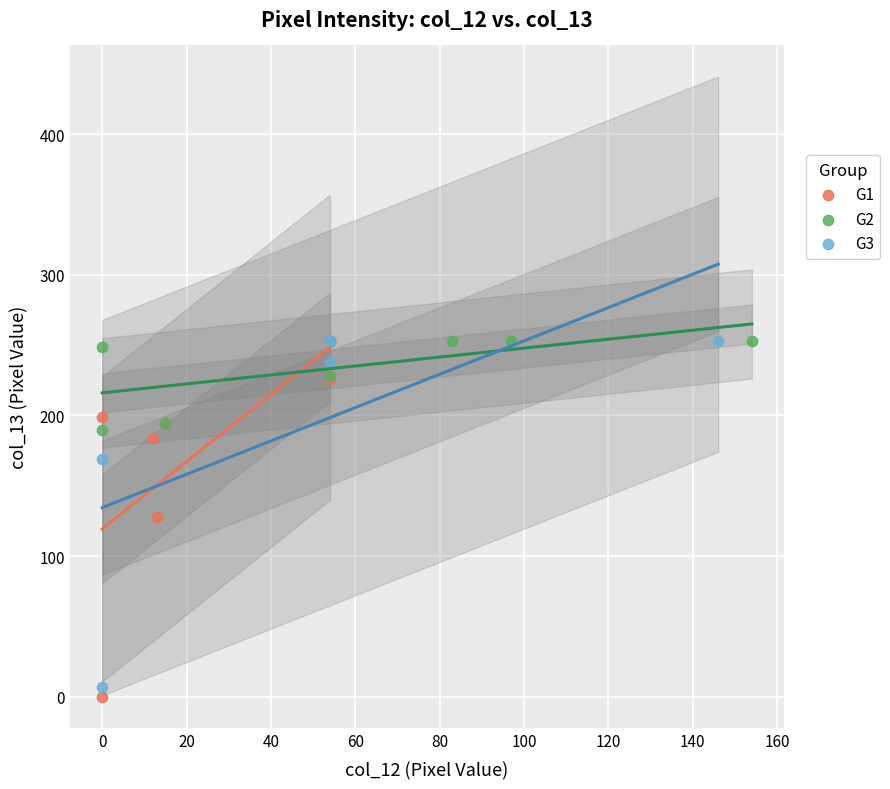

What are all the series names shown in the legend?

G1, G2, G3